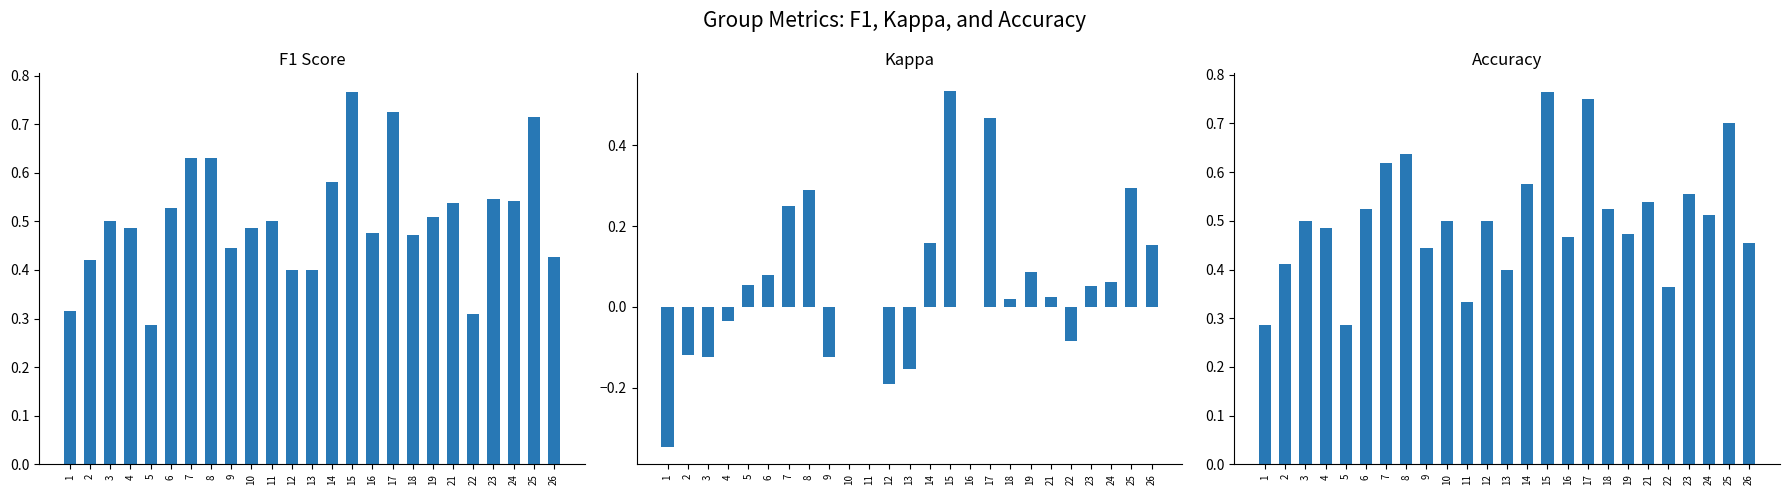

Reading left to right, transcribe all the data shown in this chart.

f1: 0.3	0.4	0.5	0.5	0.3	0.5	0.6	0.6	0.4	0.5	0.5	0.4	0.4	0.6	0.8	0.5	0.7	0.5	0.5	0.5	0.3	0.5	0.5	0.7	0.4
kappa: -0.3	-0.1	-0.1	-0.0	0.1	0.1	0.2	0.3	-0.1	0.0	0.0	-0.2	-0.2	0.2	0.5	0.0	0.5	0.0	0.1	0.0	-0.1	0.1	0.1	0.3	0.2
accuracy: 0.3	0.4	0.5	0.5	0.3	0.5	0.6	0.6	0.4	0.5	0.3	0.5	0.4	0.6	0.8	0.5	0.8	0.5	0.5	0.5	0.4	0.6	0.5	0.7	0.5